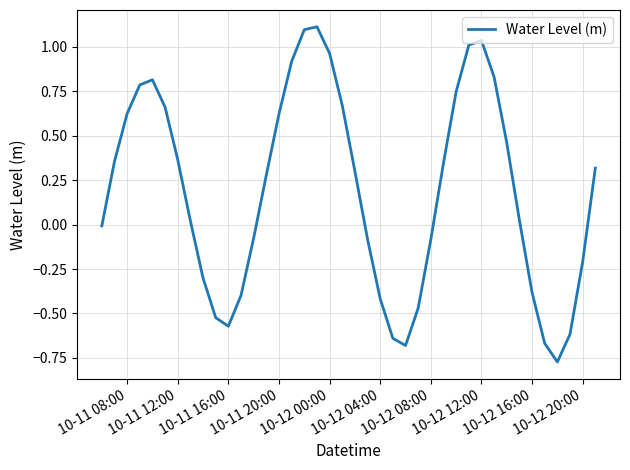

What is the maximum value shown in the chart?

1.1